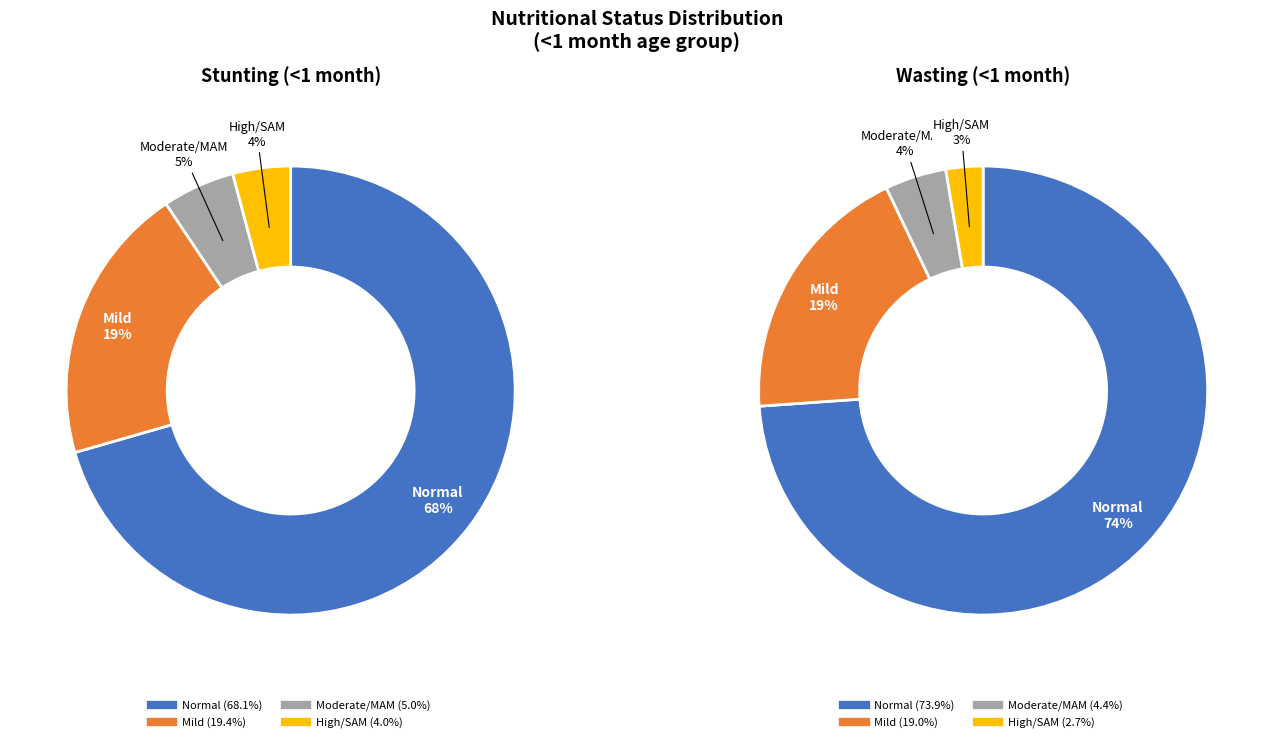

Which category has the smallest portion of the pie?

High/SAM